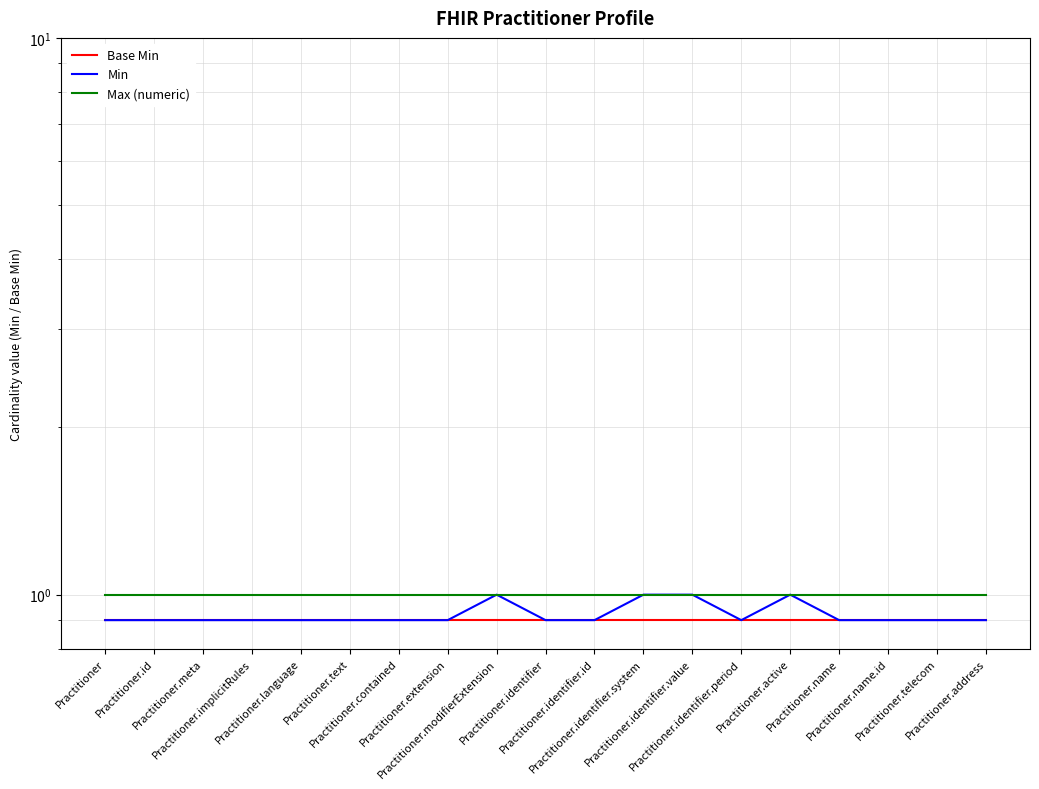

Which series has the largest total across all categories?

Max (numeric)